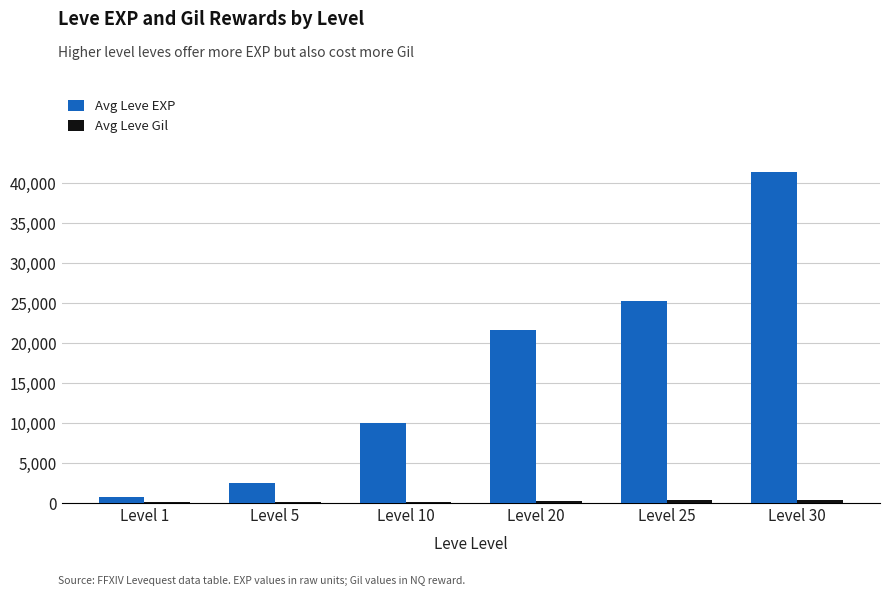

The value of Avg Leve EXP at Level 20 is 33565. True or false?

False